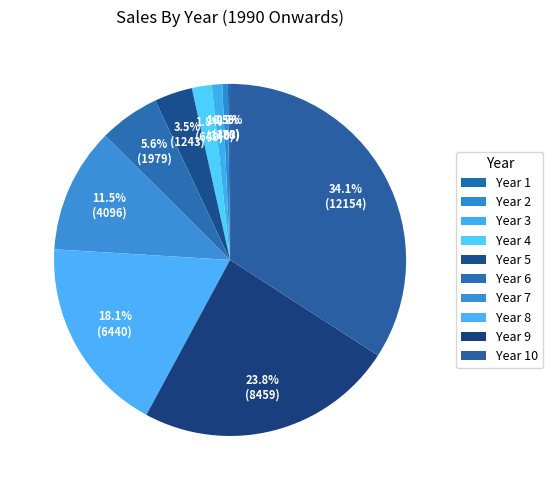

To the nearest percent, what portion does Year 3 represent?

1%